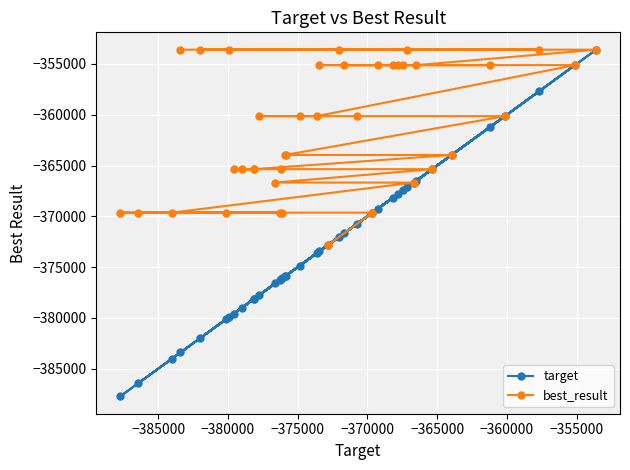

What is the smallest value displayed?

-387714